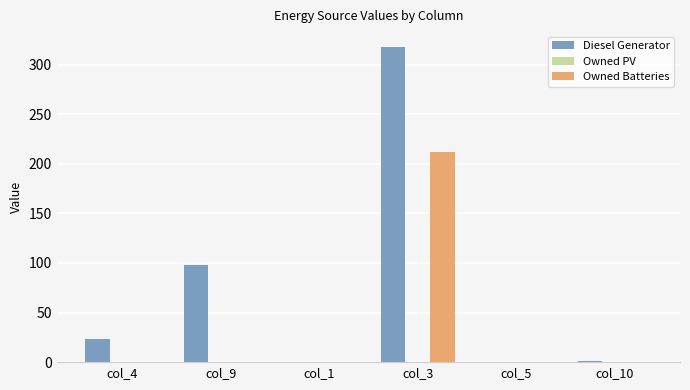

Which series has the largest total across all categories?

Diesel Generator